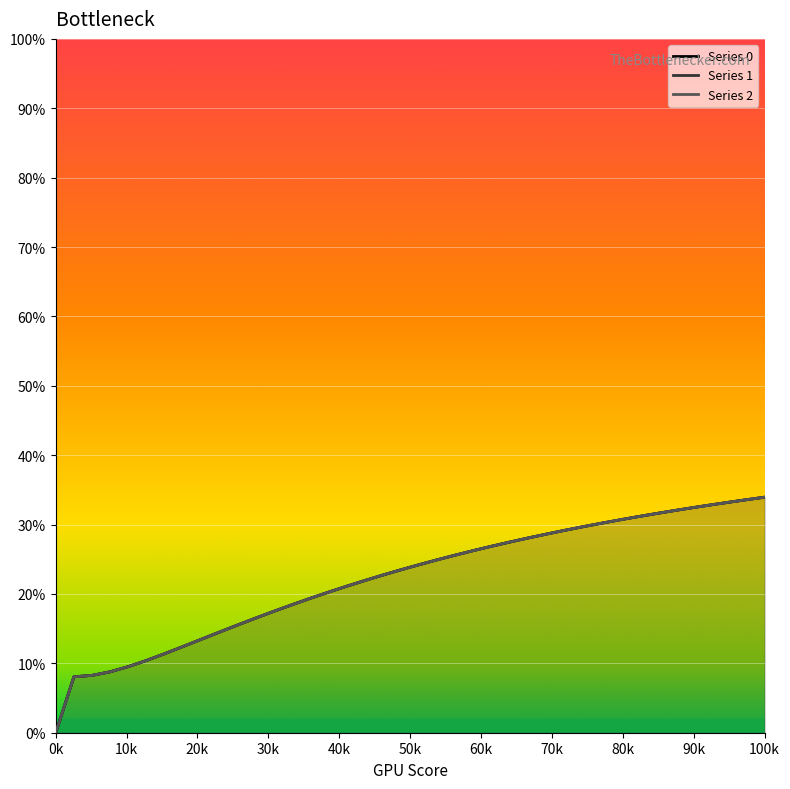

Rank the series at 6 from lowest to highest value.

0, 1, 2